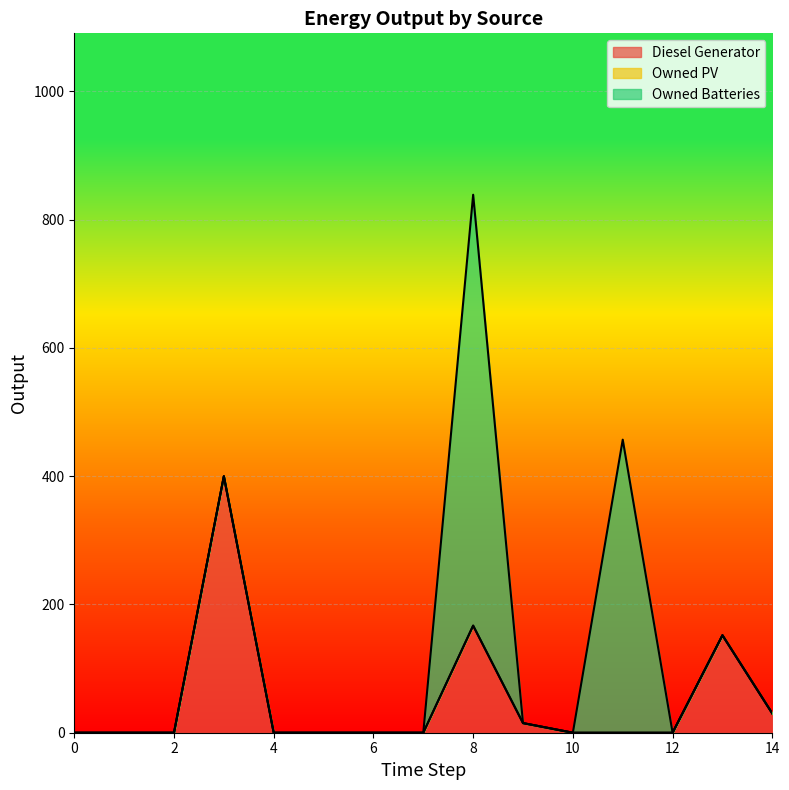

What is the maximum value for Diesel Generator?

400